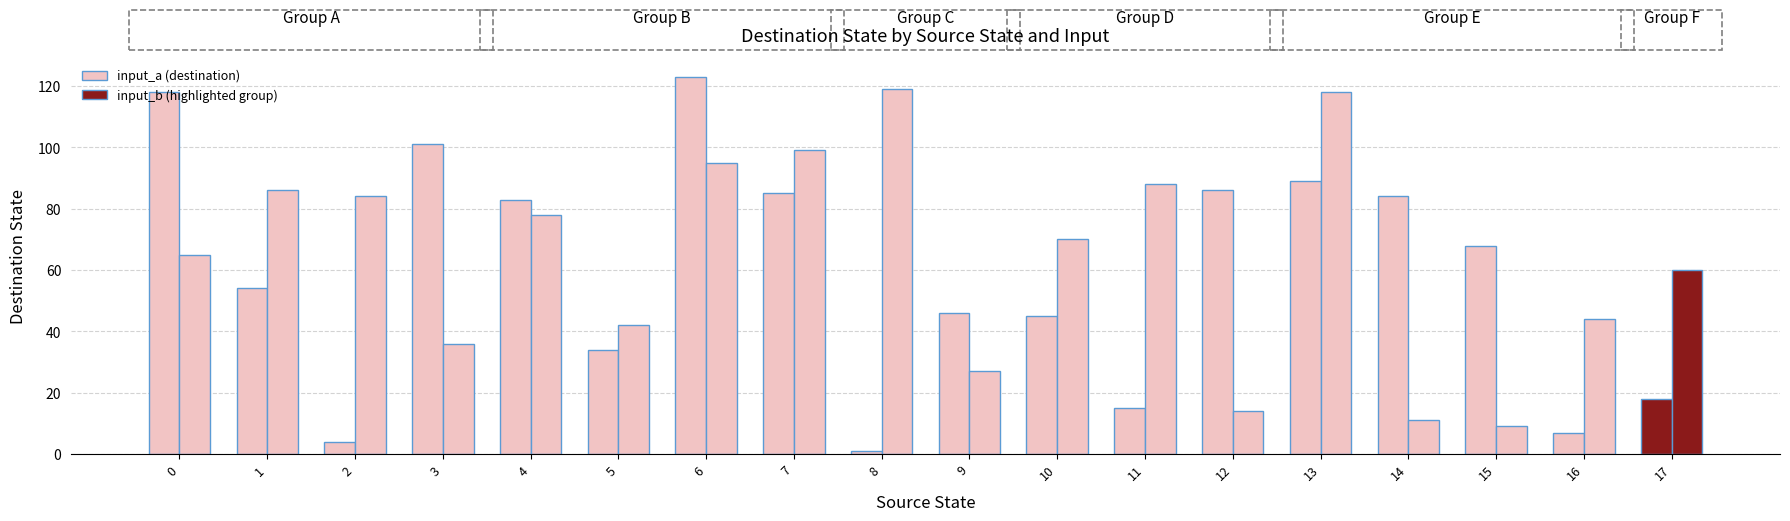

At which category does the chart reach its peak across all series?

6